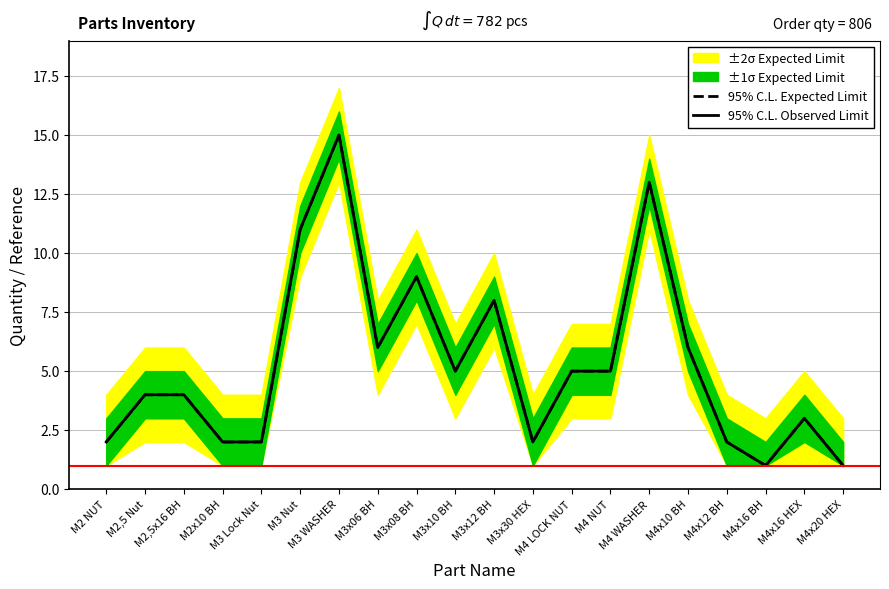

Where is the first local minimum for 95% C.L. Observed Limit?

M3x06 BH